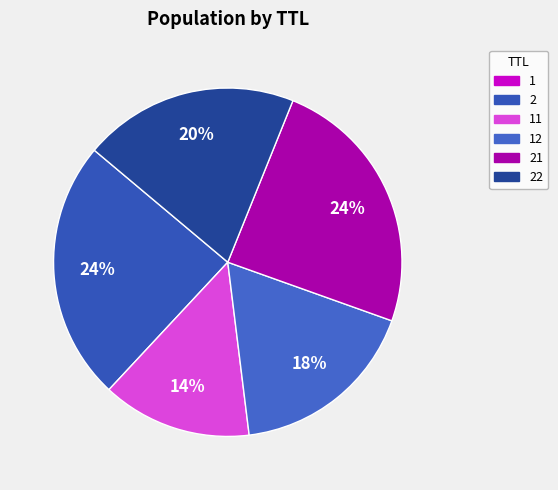

Which slice is the largest?

2